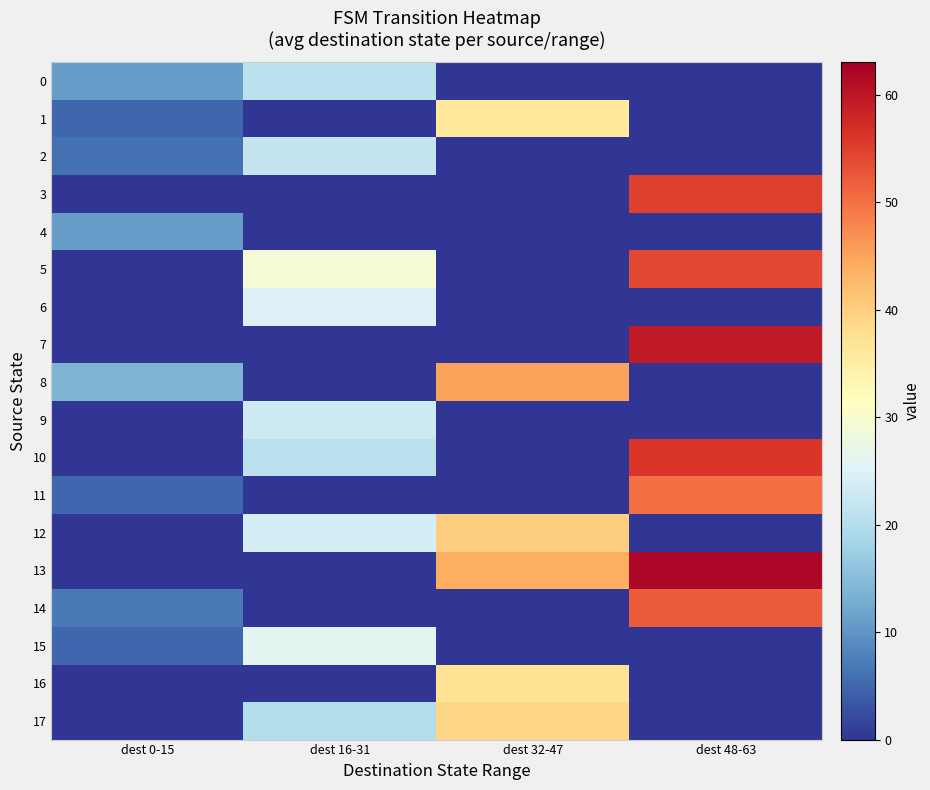

Reading left to right, extract all data points from this chart.

0: dest 0-15=11.0	dest 16-31=21.0	dest 32-47=0.0	dest 48-63=0.0
1: dest 0-15=5.0	dest 16-31=0.0	dest 32-47=36.0	dest 48-63=0.0
2: dest 0-15=6.0	dest 16-31=22.0	dest 32-47=0.0	dest 48-63=0.0
3: dest 0-15=0.0	dest 16-31=0.0	dest 32-47=0.0	dest 48-63=55.0
4: dest 0-15=11.0	dest 16-31=0.0	dest 32-47=0.0	dest 48-63=0.0
5: dest 0-15=0.0	dest 16-31=29.0	dest 32-47=0.0	dest 48-63=54.0
6: dest 0-15=0.0	dest 16-31=25.0	dest 32-47=0.0	dest 48-63=0.0
7: dest 0-15=0.0	dest 16-31=0.0	dest 32-47=0.0	dest 48-63=59.5
8: dest 0-15=14.0	dest 16-31=0.0	dest 32-47=45.0	dest 48-63=0.0
9: dest 0-15=0.0	dest 16-31=23.0	dest 32-47=0.0	dest 48-63=0.0
10: dest 0-15=0.0	dest 16-31=21.0	dest 32-47=0.0	dest 48-63=56.0
11: dest 0-15=5.0	dest 16-31=0.0	dest 32-47=0.0	dest 48-63=50.0
12: dest 0-15=0.0	dest 16-31=24.0	dest 32-47=40.0	dest 48-63=0.0
13: dest 0-15=0.0	dest 16-31=0.0	dest 32-47=44.0	dest 48-63=62.0
14: dest 0-15=7.0	dest 16-31=0.0	dest 32-47=0.0	dest 48-63=52.0
15: dest 0-15=5.0	dest 16-31=26.0	dest 32-47=0.0	dest 48-63=0.0
16: dest 0-15=0.0	dest 16-31=0.0	dest 32-47=37.0	dest 48-63=0.0
17: dest 0-15=0.0	dest 16-31=20.0	dest 32-47=39.0	dest 48-63=0.0